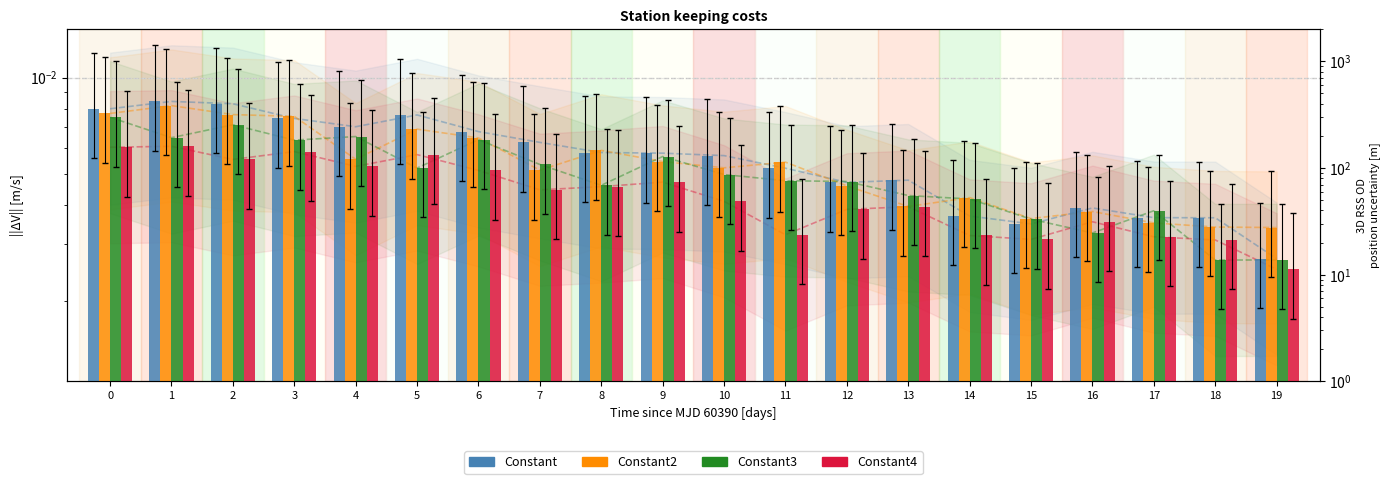

True or false: Constant has a value of 0.0 at 19.

False